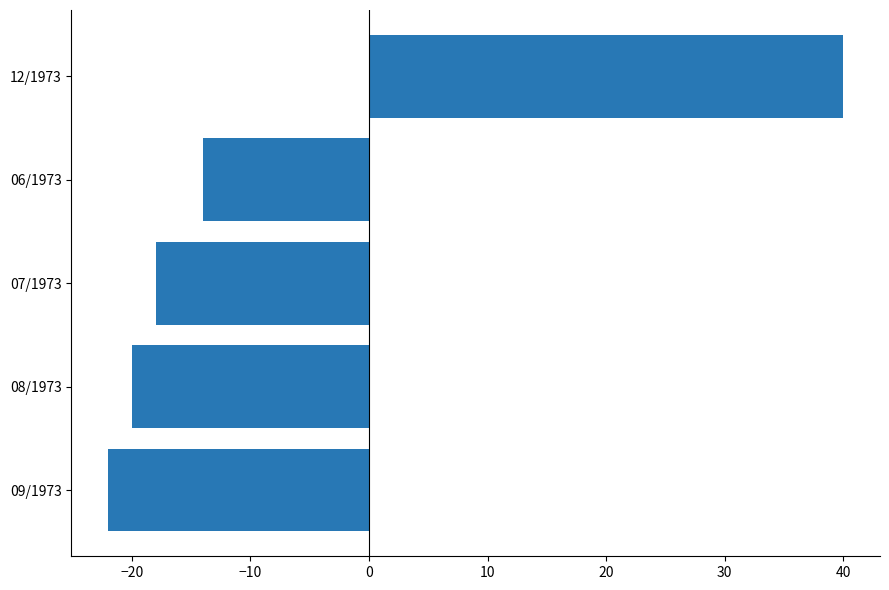

Count the number of data series in this chart.

1